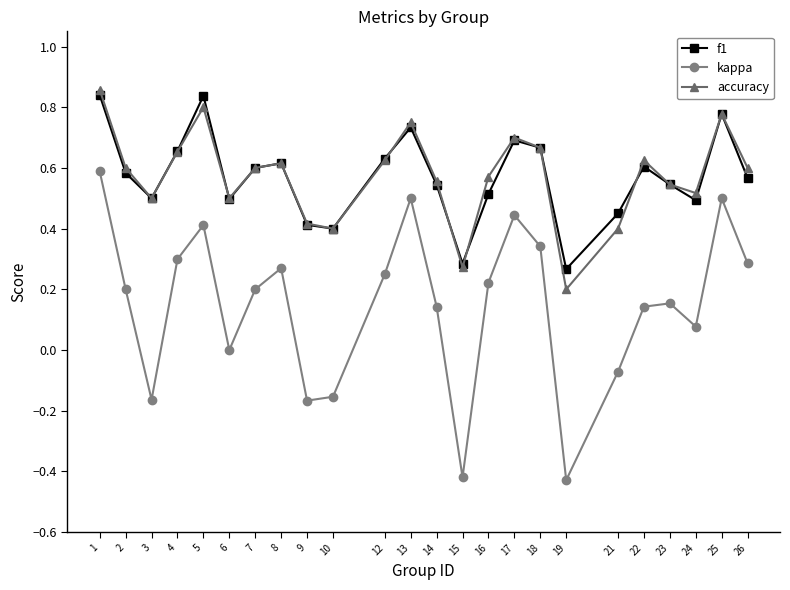

Rank the series by their maximum value, from lowest to highest.

kappa, f1, accuracy